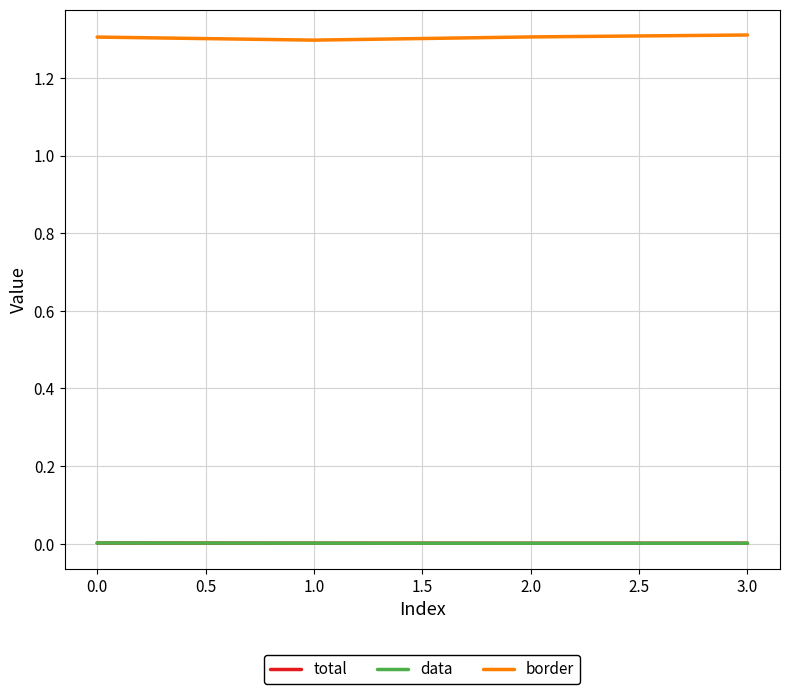

Does the chart display data point markers on the line(s)?

No